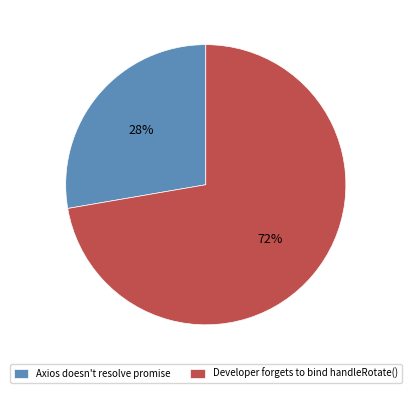

Between Axios doesn't resolve promise and Developer forgets to bind handleRotate(), which is larger?

Developer forgets to bind handleRotate()